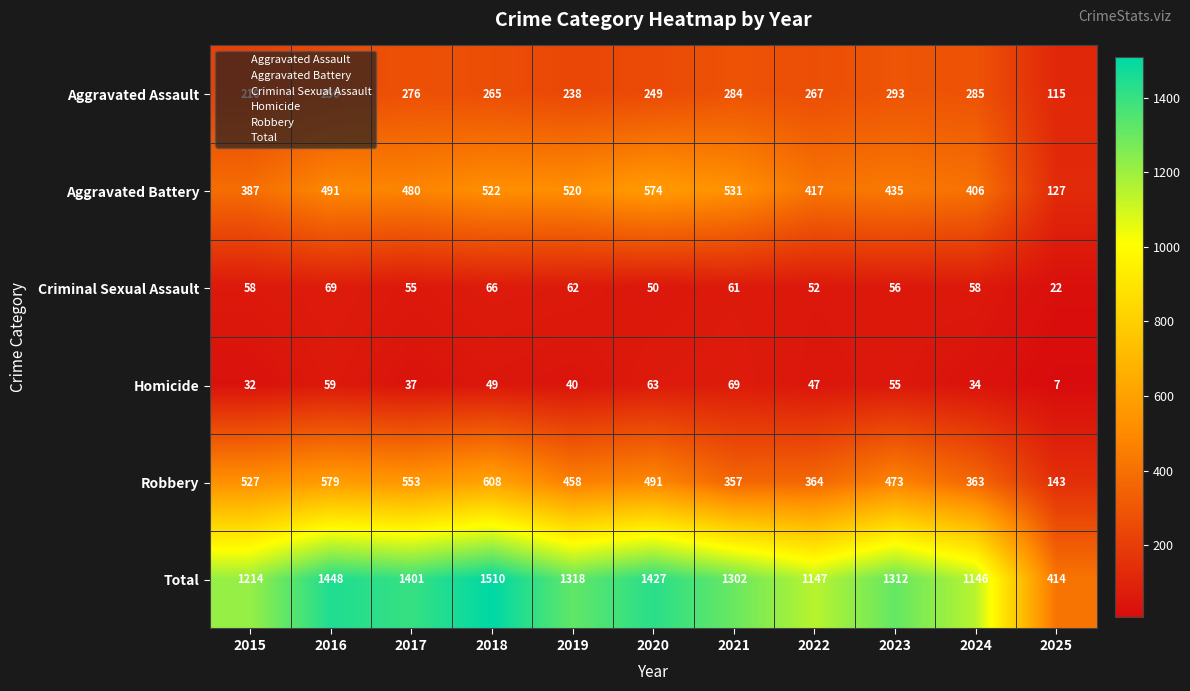

True or false: Robbery has a value of 527 at 2015.

True